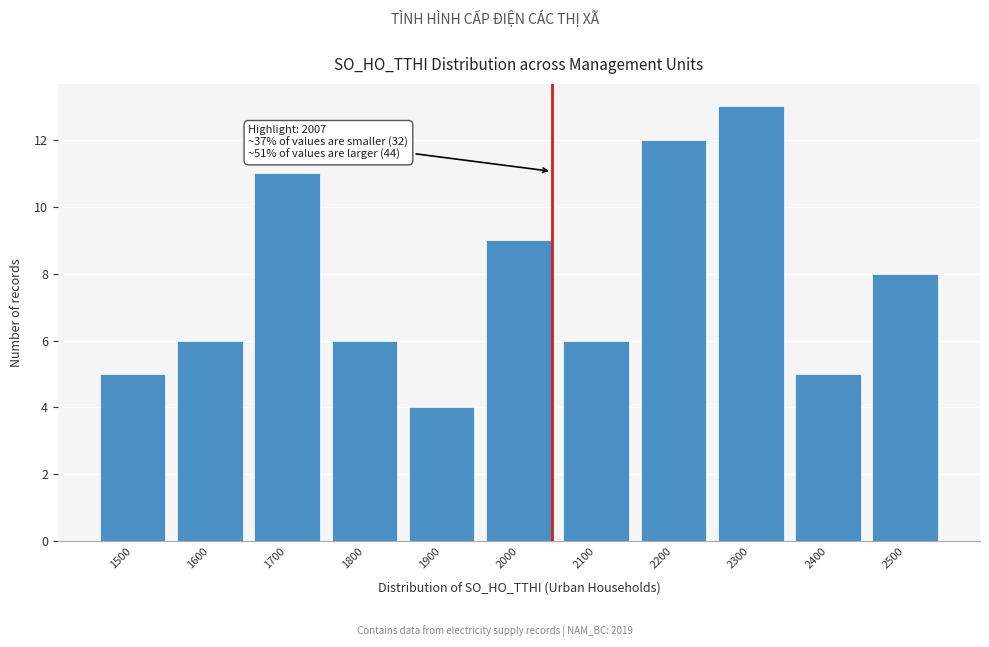

Reading left to right, list all the values displayed in this chart.

1500=5	1600=6	1700=11	1800=6	1900=4	2000=9	2100=6	2200=12	2300=13	2400=5	2500=8